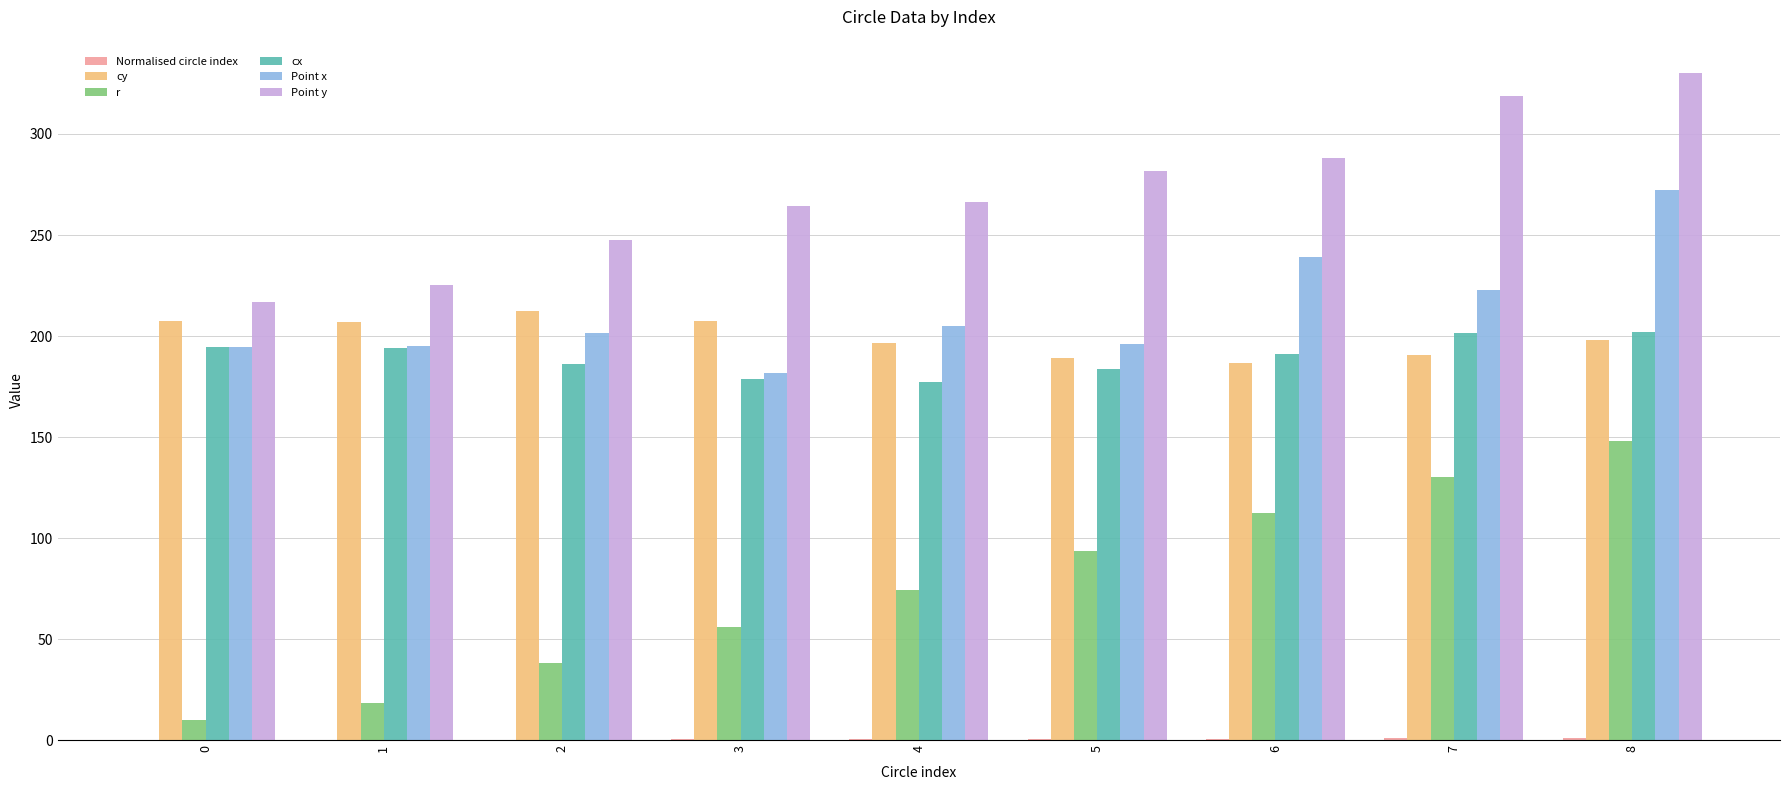

Which series changed the most between 4 and 8?

r